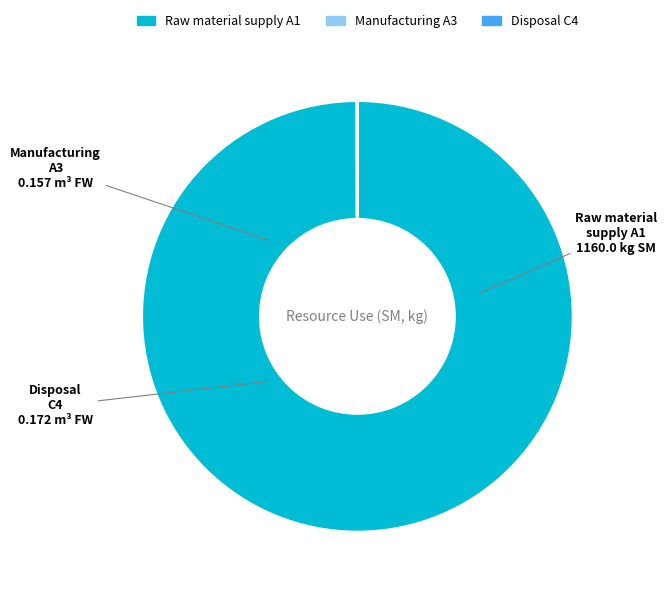

The Raw material supply A1 slice represents 100% of the pie. True or false?

True